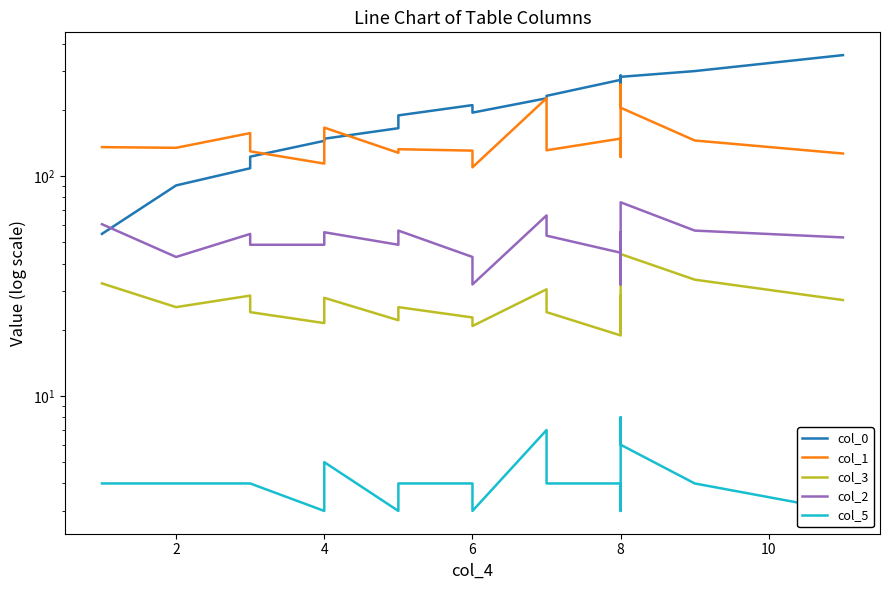

How many series are shown in this chart?

5